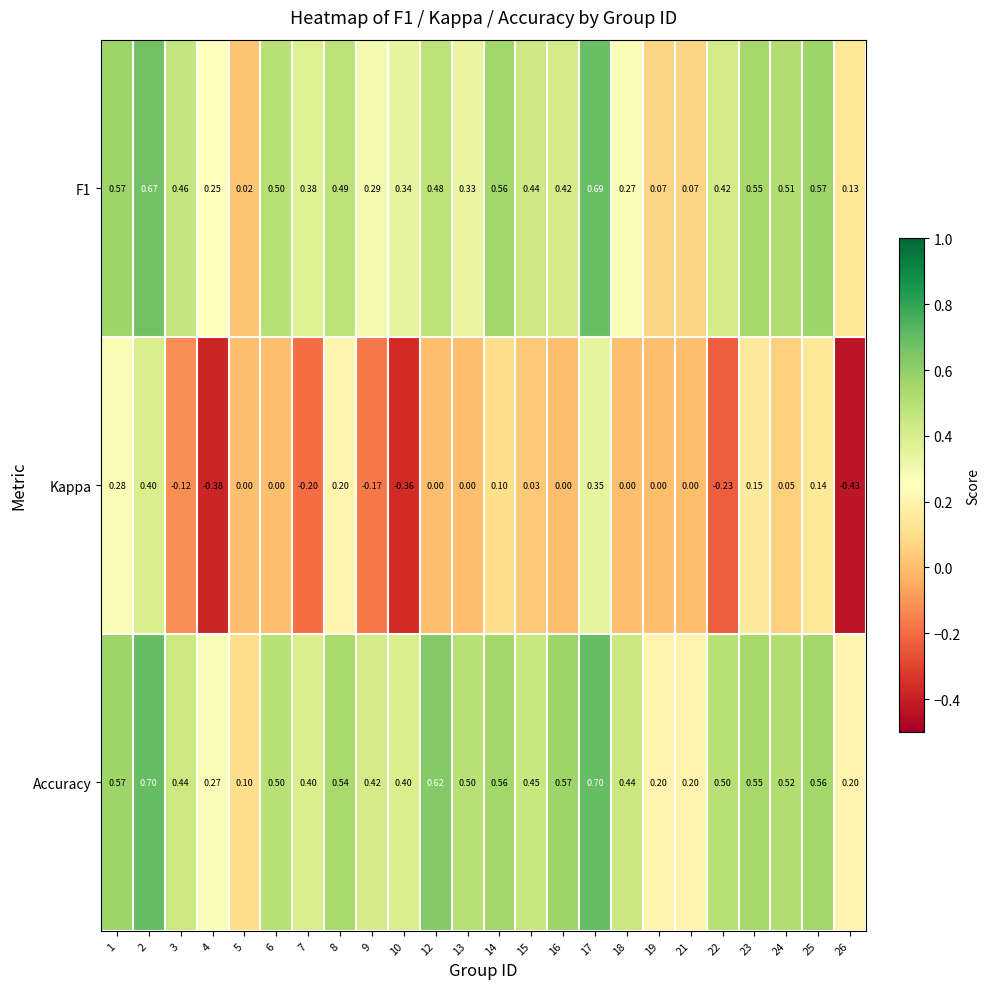

Which series has the largest total across all categories?

Accuracy